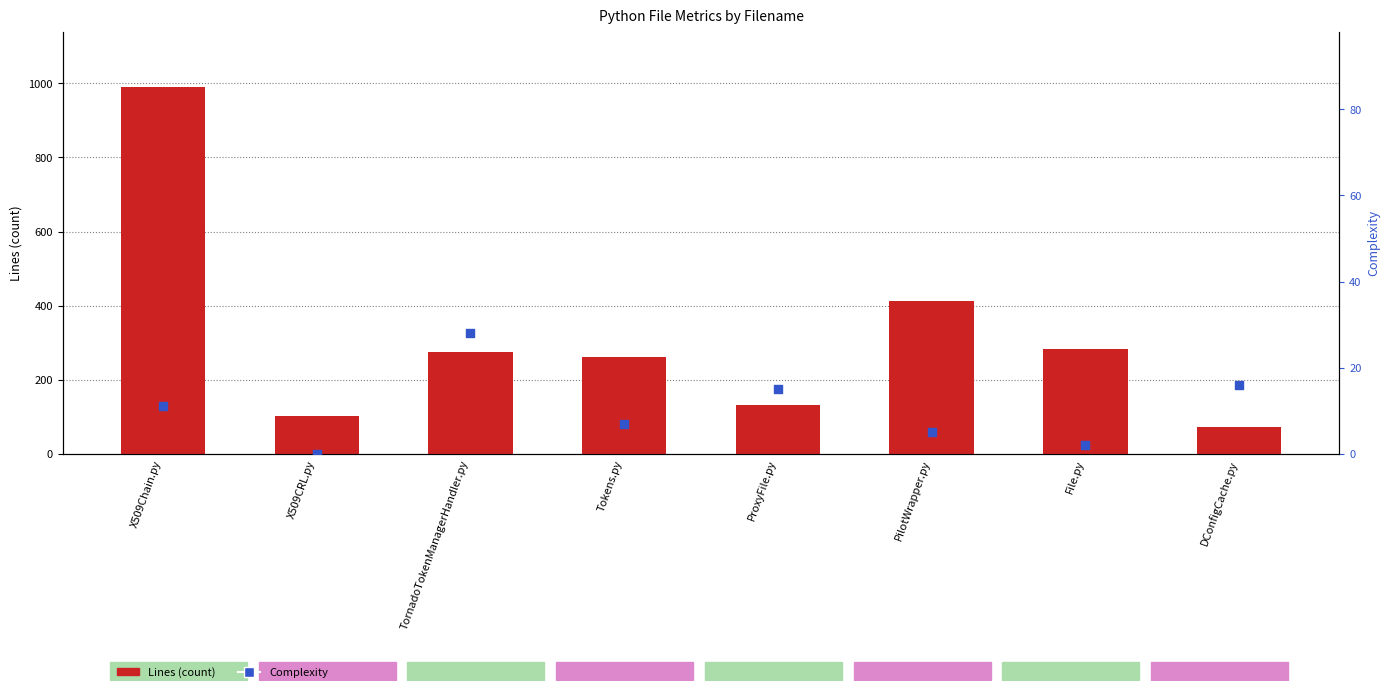

Which series reaches the minimum Y coordinate?

Complexity